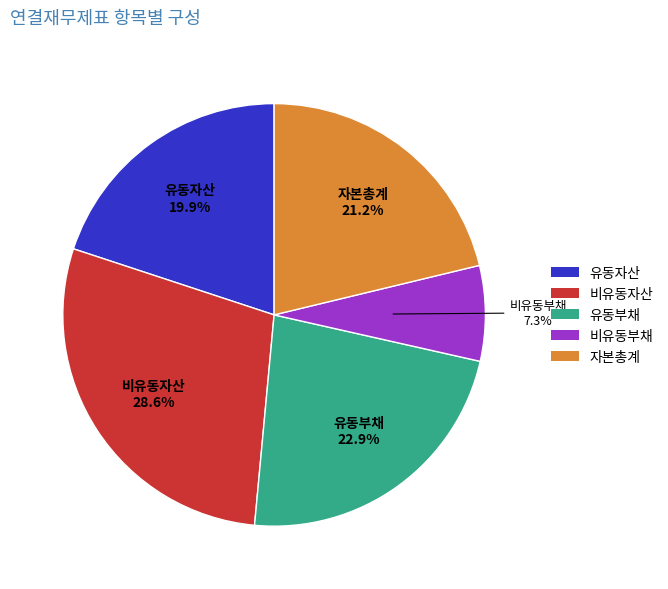

The 자본총계 slice represents 32% of the pie. True or false?

False